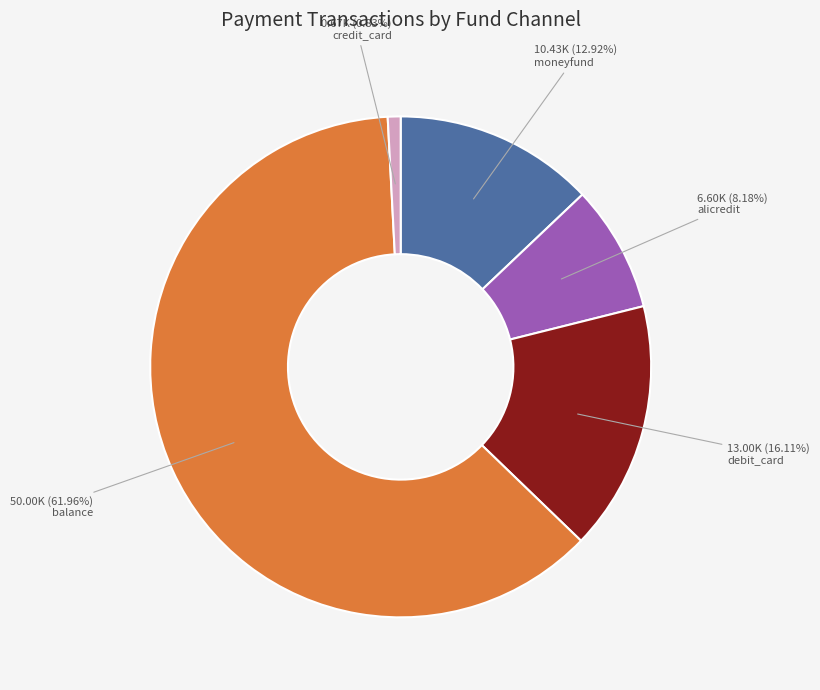

How many segments does this pie chart have?

5